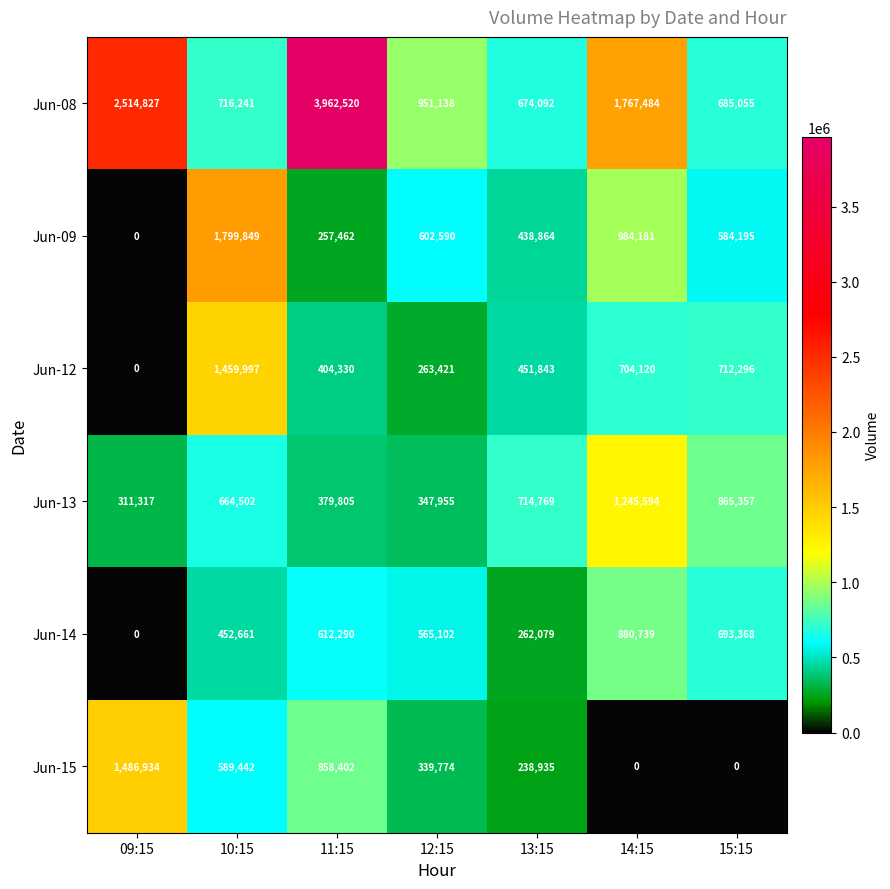

Which series changed the most between 11:15 and 12:15?

Jun-08